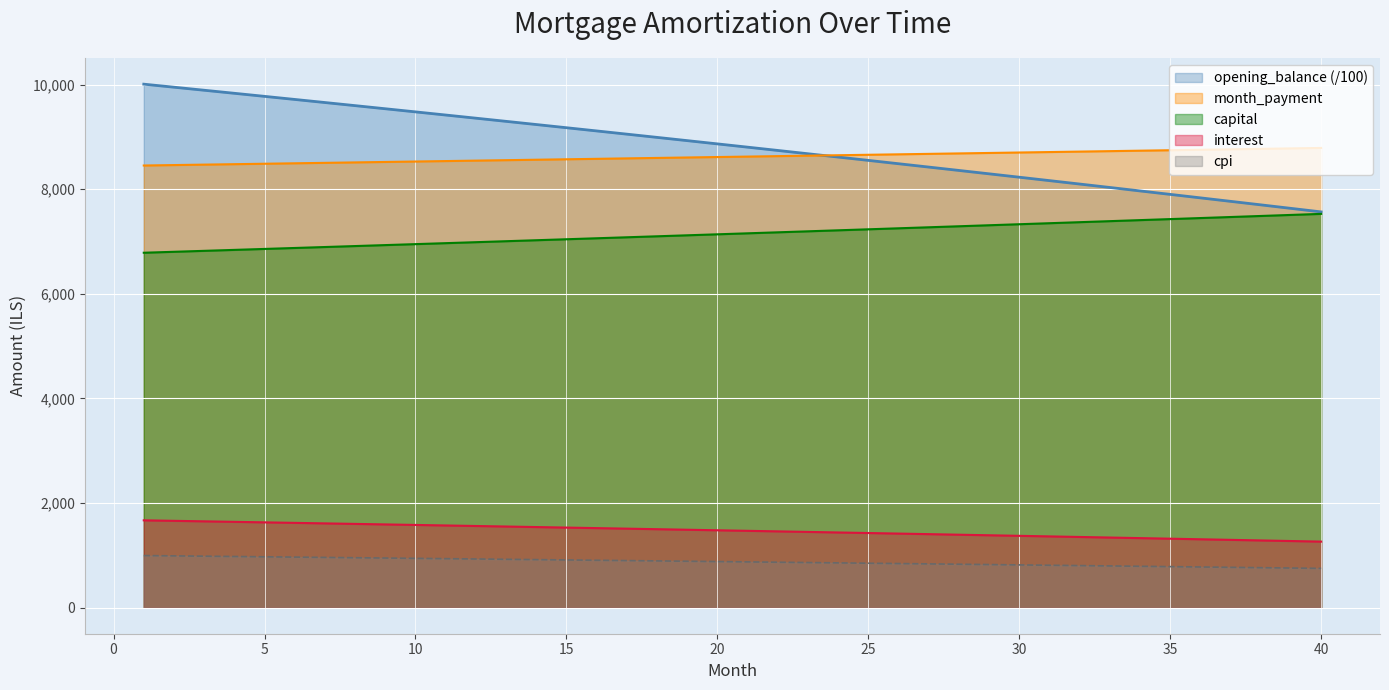

What is the value of the interest point at the 23rd from the left?

1446.6